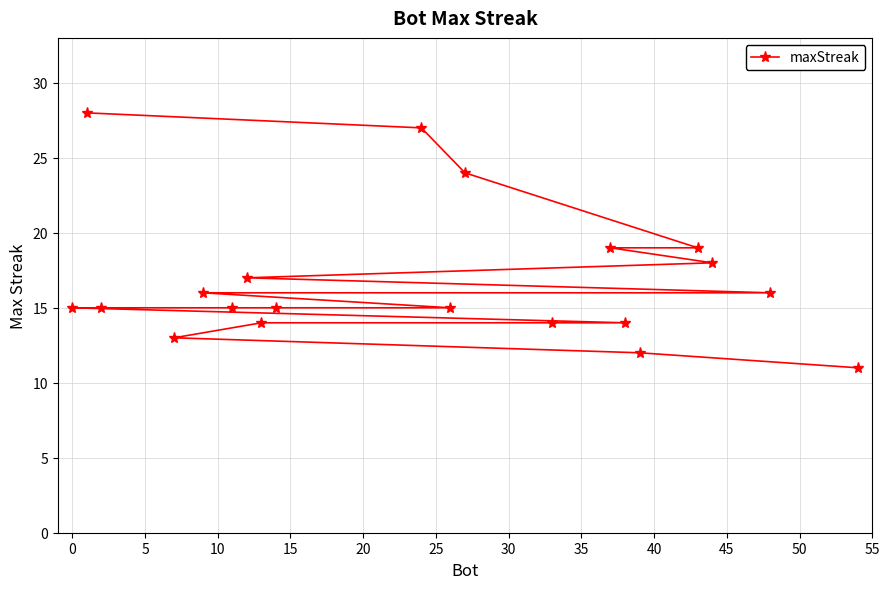

What is the minimum value shown in the chart?

11